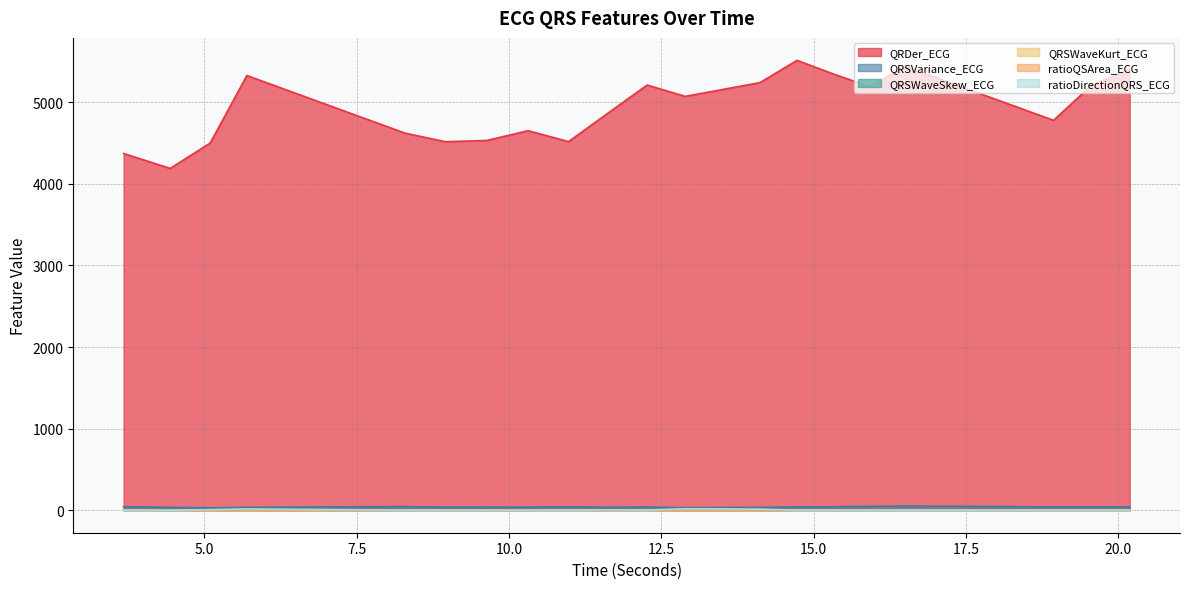

What is the value of the QRSWaveKurt_ECG point at the 14th from the left?

1.7